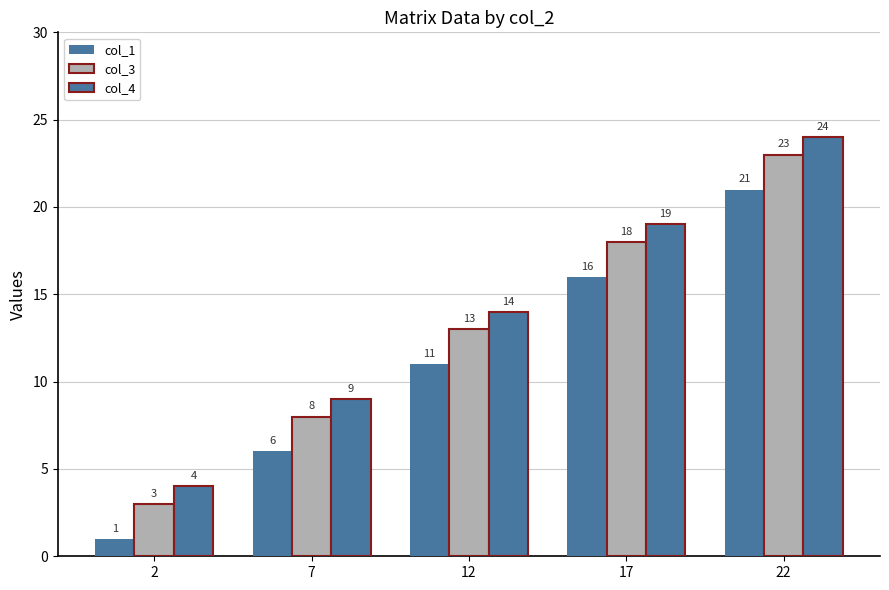

How many values in the col_4 series are below 14?

2